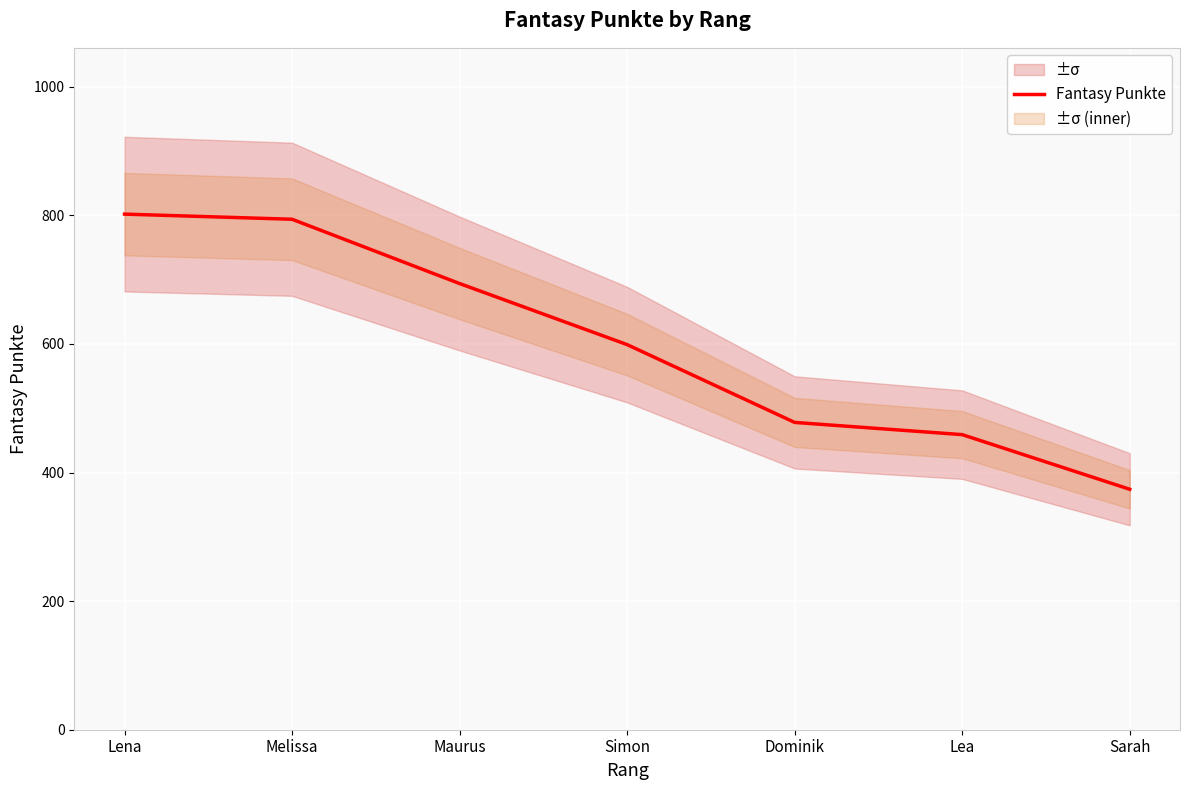

Approximately how many times larger is the value at Dominik compared to Lea?

1.0